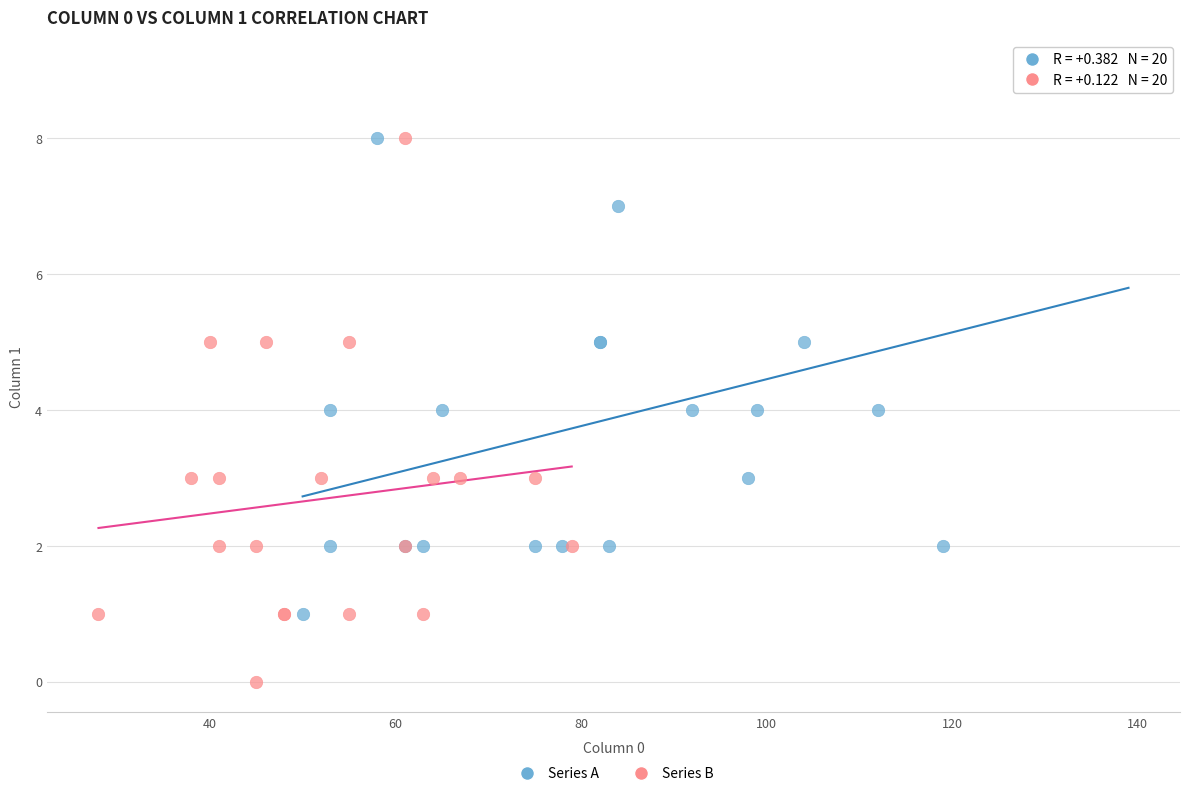

What are all the series names shown in the legend?

Series A, Series B